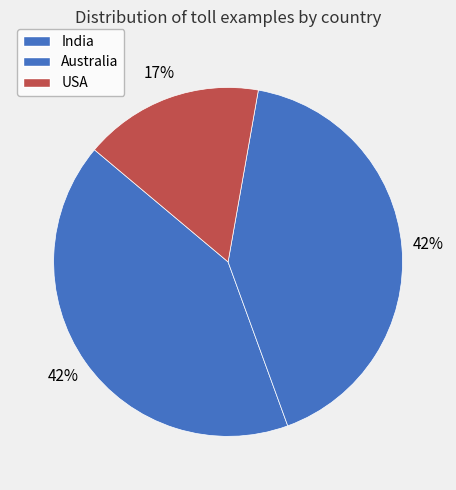

How many segments does this pie chart have?

3